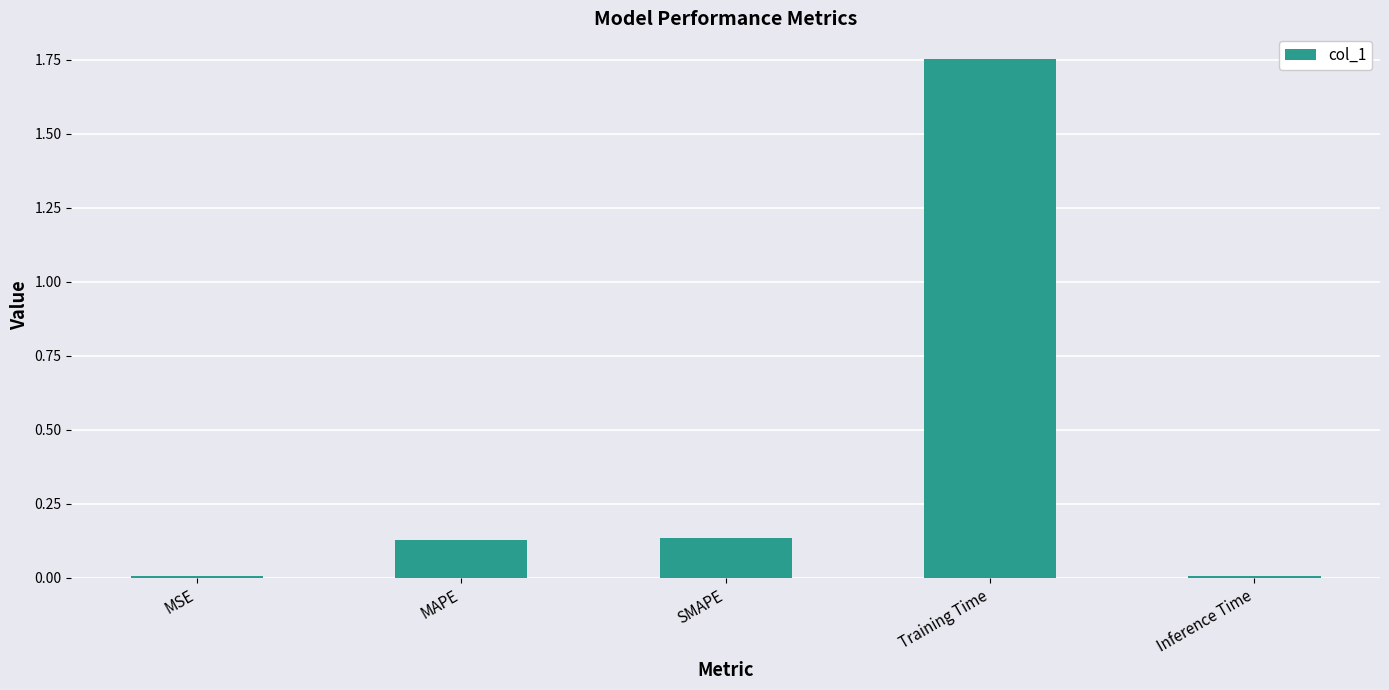

Which label corresponds to the largest value in the chart?

Training Time